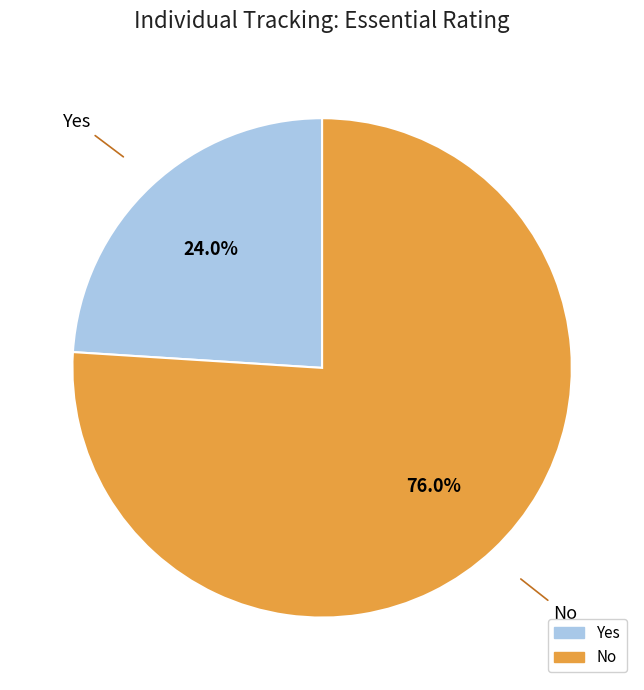

What is the ratio of the value at No to the value at Yes?

3.2